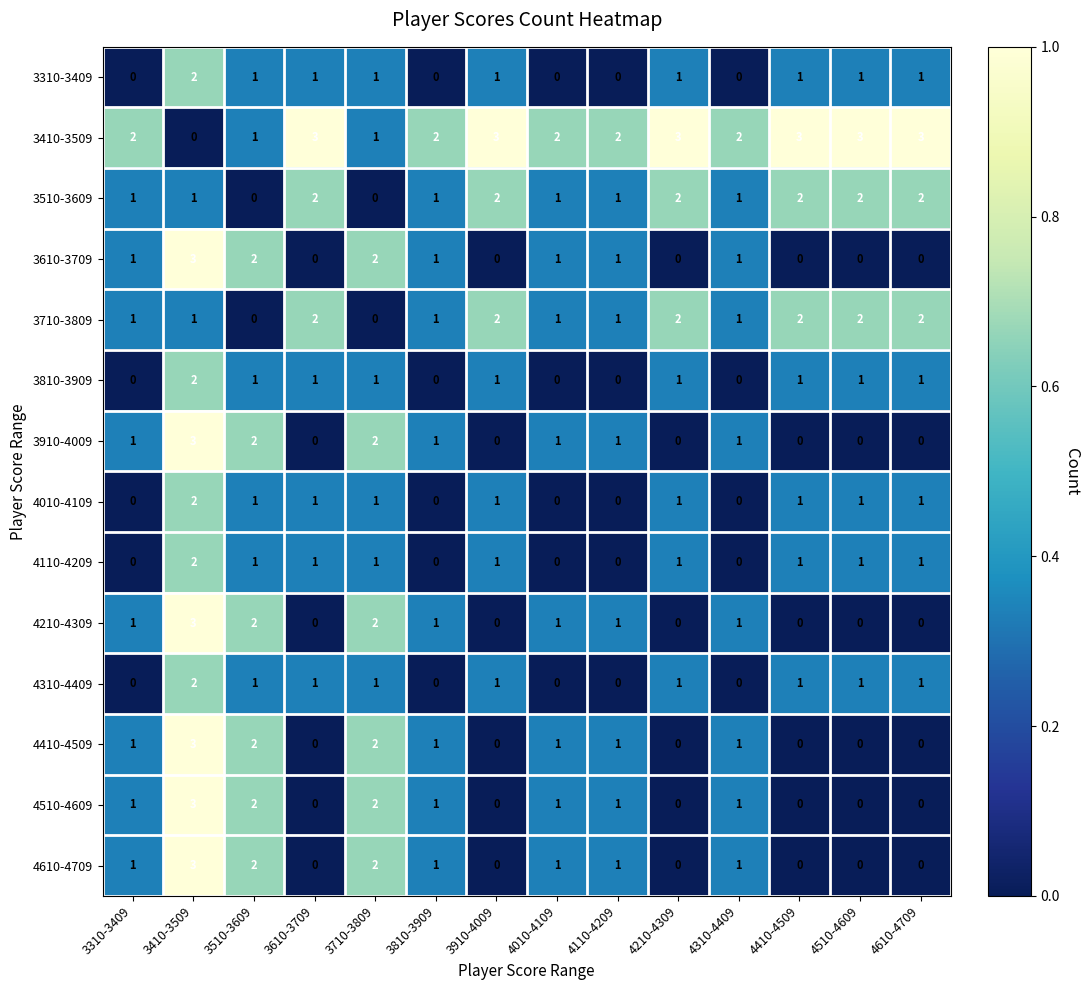

What is the difference between the maximum and second lowest values in the 3610-3709 series?

3